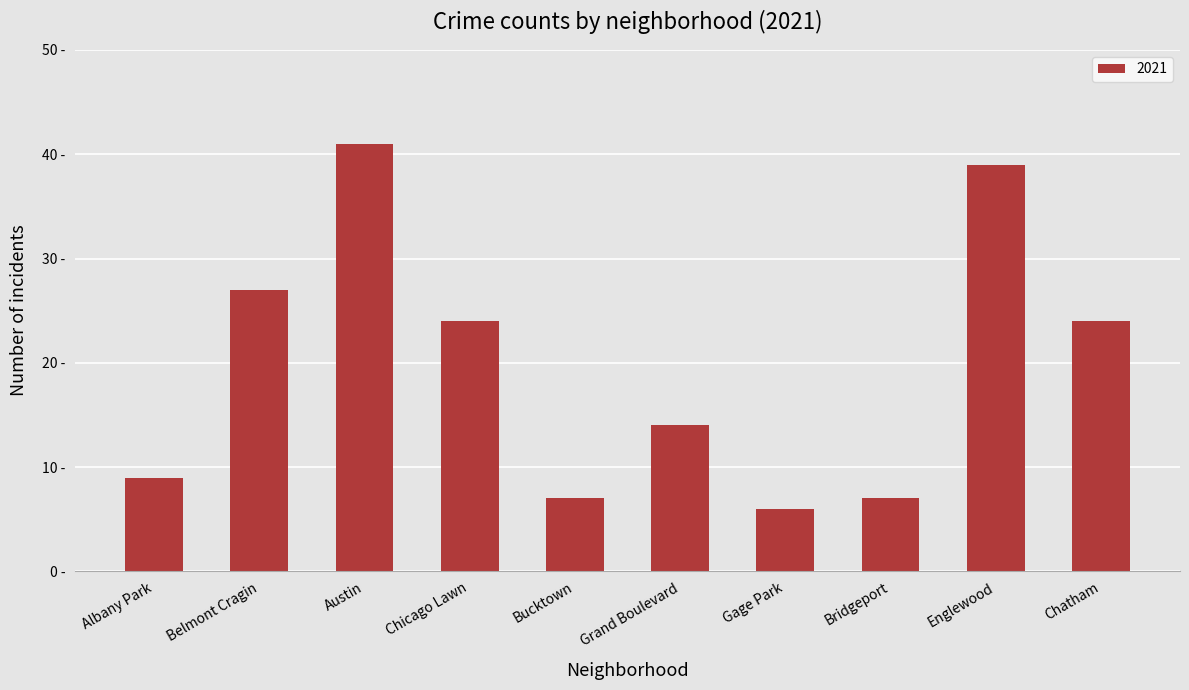

Which category has the highest value across all series?

Austin